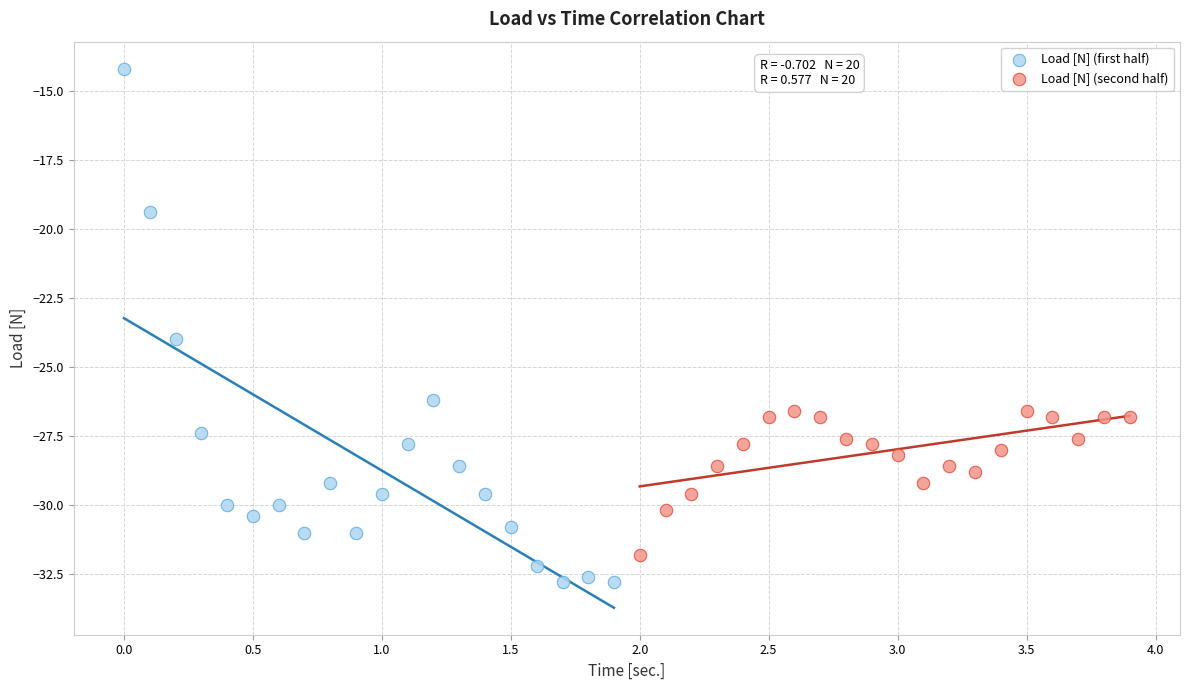

Which series contains the highest Y value?

Load [N] (first half)